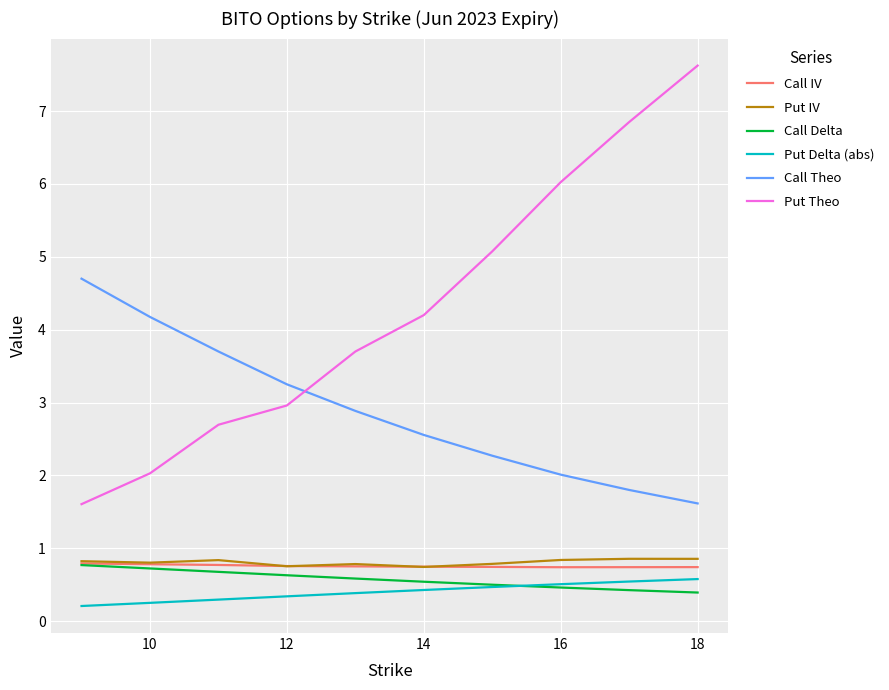

What is the sum of all Put Theo values?

42.8